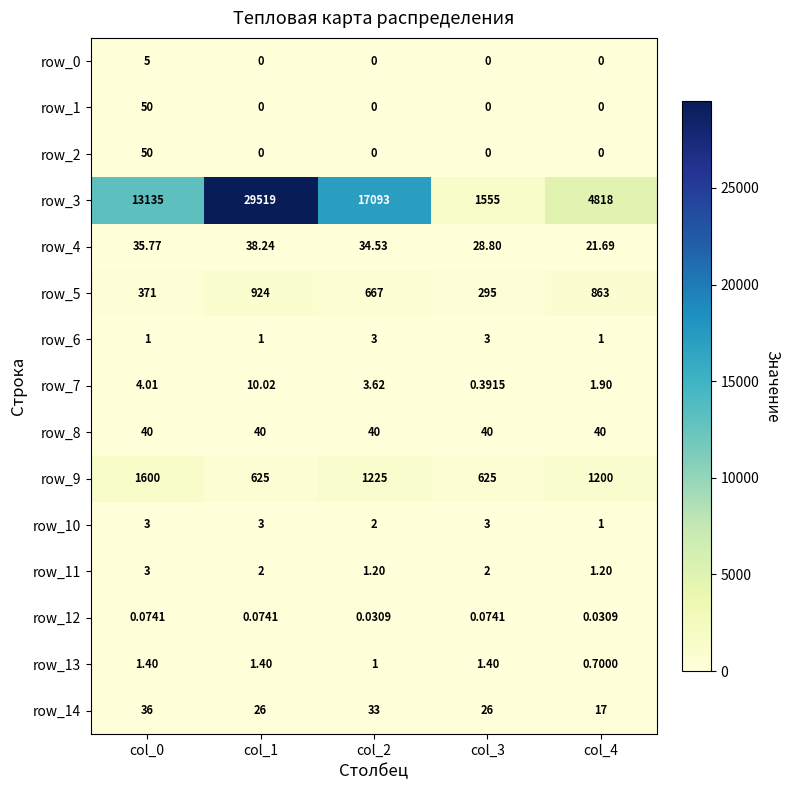

Reading left to right, extract all data points from this chart.

row_0: 5.0	0.0	0.0	0.0	0.0
row_1: 50.0	0.0	0.0	0.0	0.0
row_2: 50.0	0.0	0.0	0.0	0.0
row_3: 13135.3	29519.3	17092.5	1555.3	4817.7
row_4: 35.8	38.2	34.5	28.8	21.7
row_5: 371.0	923.6	666.9	294.5	862.8
row_6: 1.0	1.0	3.0	3.0	1.0
row_7: 4.0	10.0	3.6	0.4	1.9
row_8: 40.0	40.0	40.0	40.0	40.0
row_9: 1600.0	625.0	1225.0	625.0	1200.0
row_10: 3.0	3.0	2.0	3.0	1.0
row_11: 3.0	2.0	1.2	2.0	1.2
row_12: 0.1	0.1	0.0	0.1	0.0
row_13: 1.4	1.4	1.0	1.4	0.7
row_14: 36.0	26.0	33.0	26.0	17.0